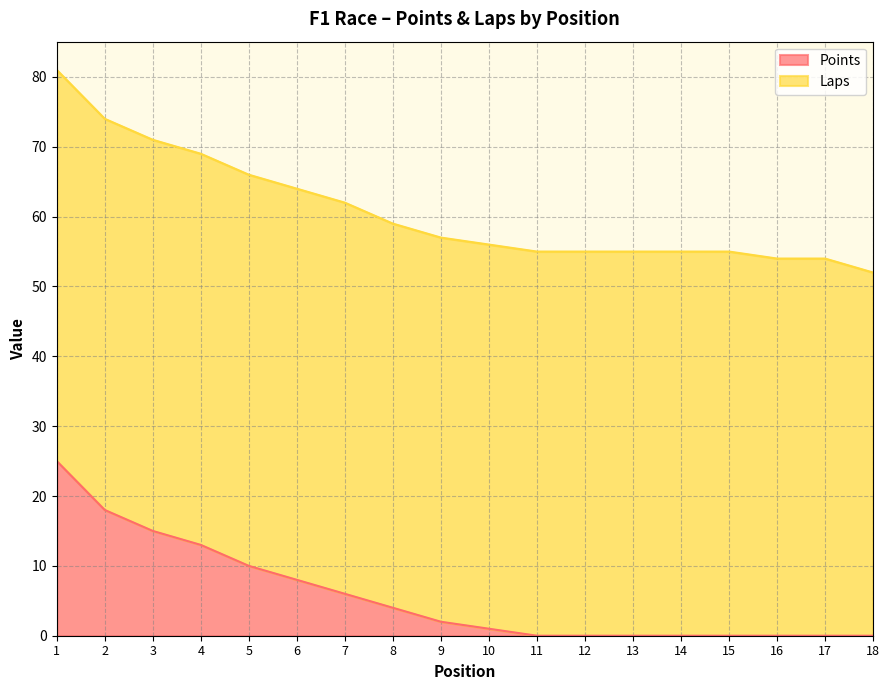

Reading right to left, what are all the values shown in this chart?

18=0	17=0	16=0	15=0	14=0	13=0	12=0	11=0	10=1	9=2	8=4	7=6	6=8	5=10	4=13	3=15	2=18	1=25